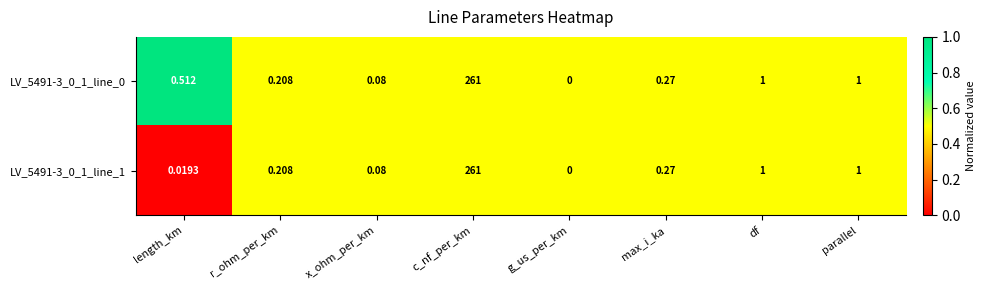

Which category has the highest value in the LV_5491-3_0_1_line_1 series?

c_nf_per_km